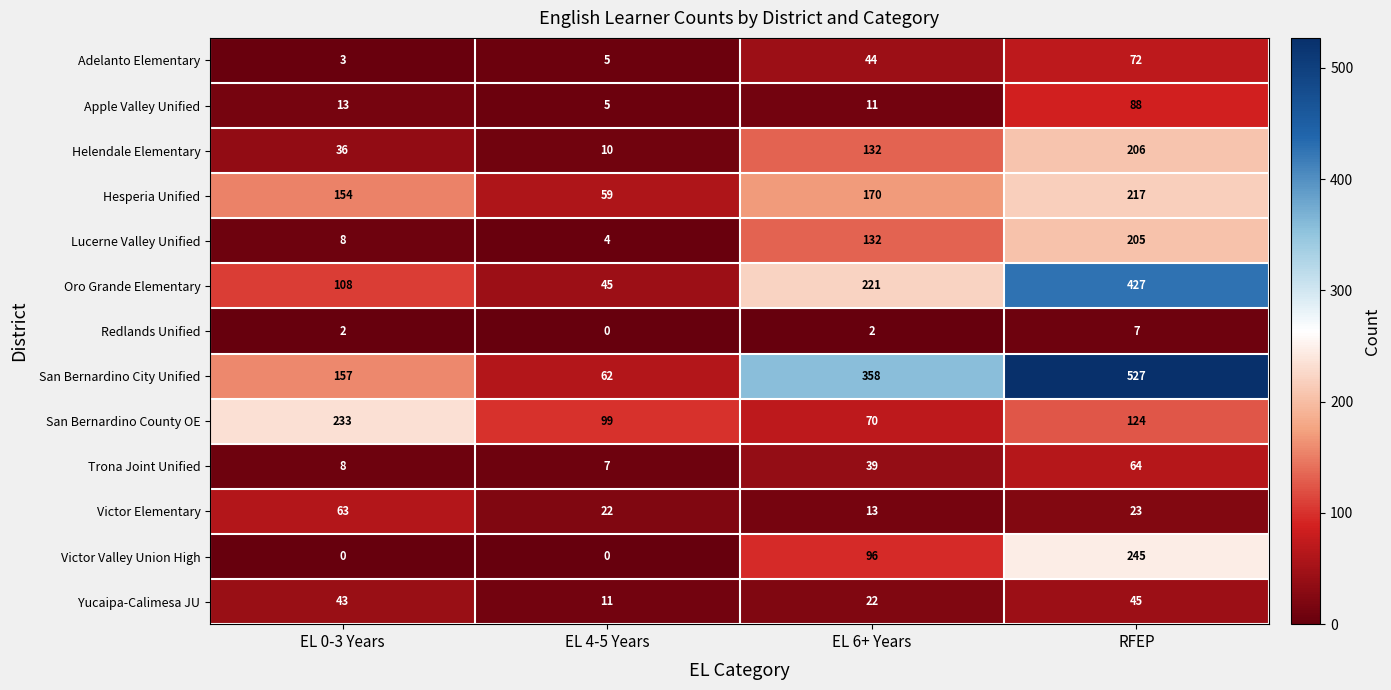

Which series changed the most between EL 0-3 Years and EL 4-5 Years?

San Bernardino County OE